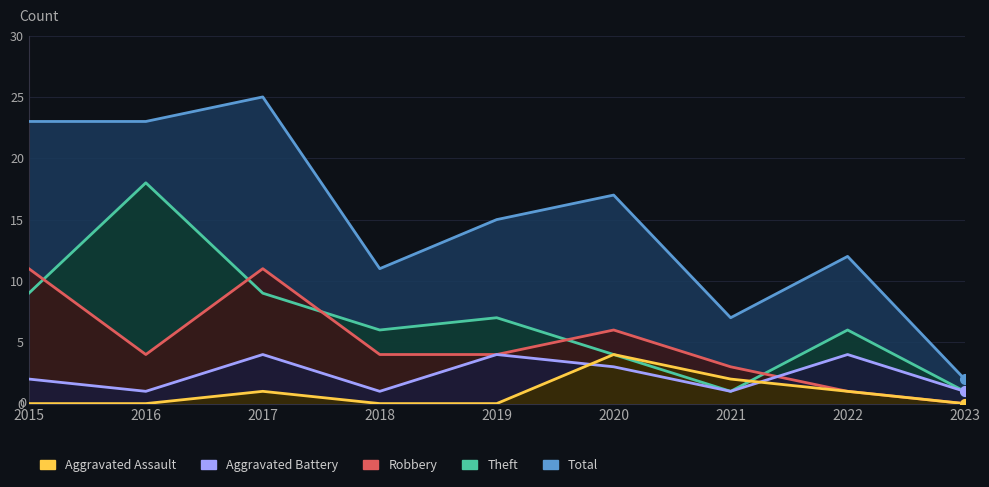

Read the Total value at 2021.

7